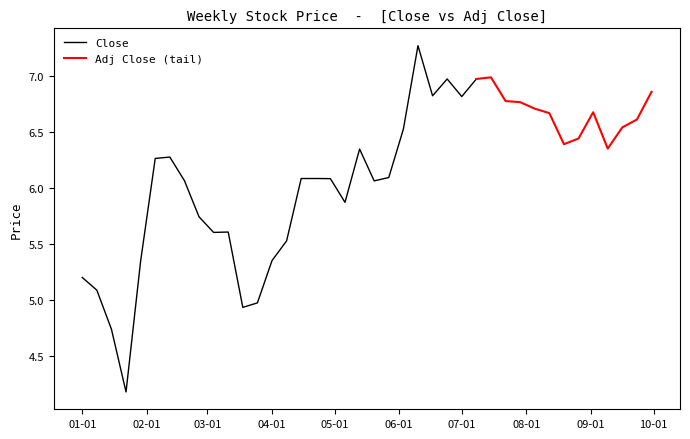

What is the average value of the Close series?

5.9